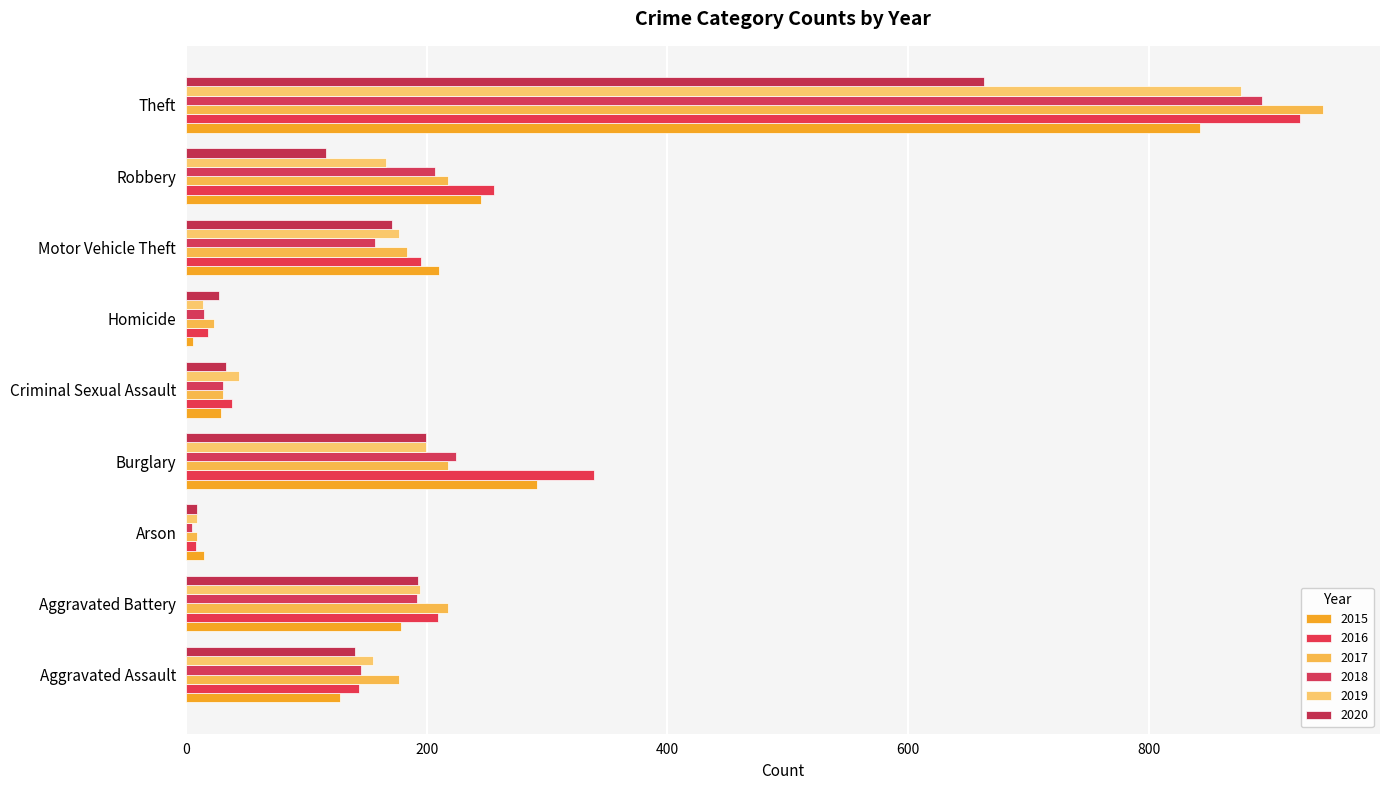

How many data points does each series have?

9